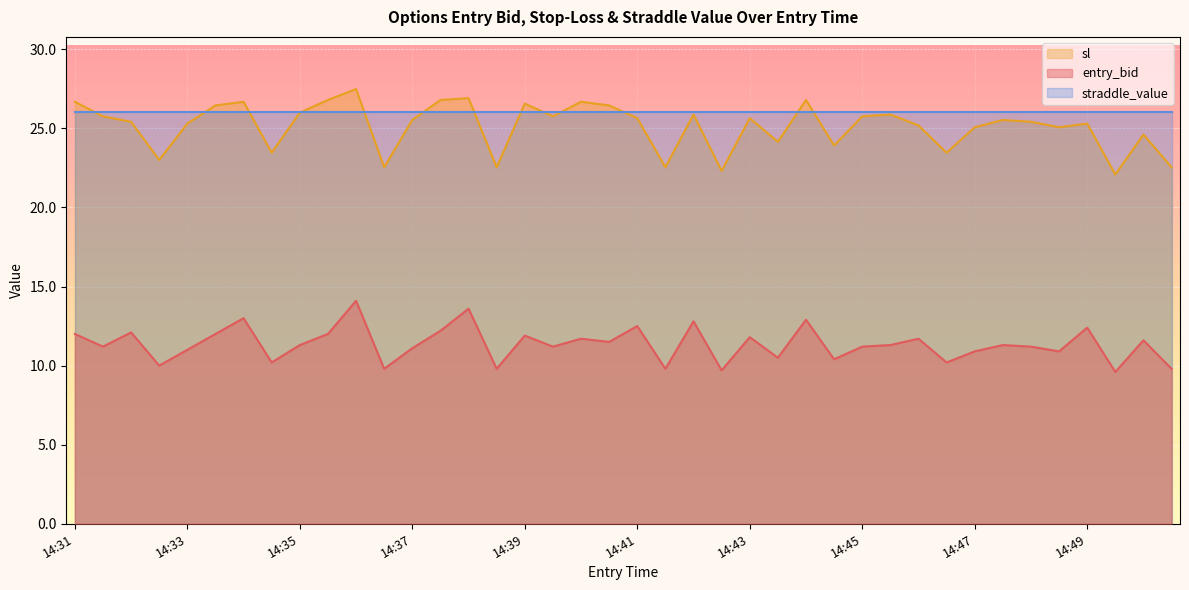

The sl series shows 38.8 at 14:32. True or false?

False